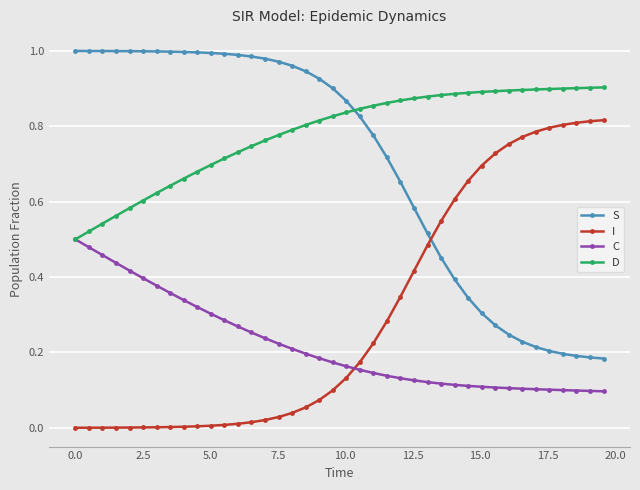

How many intersections are there between I and C?

1